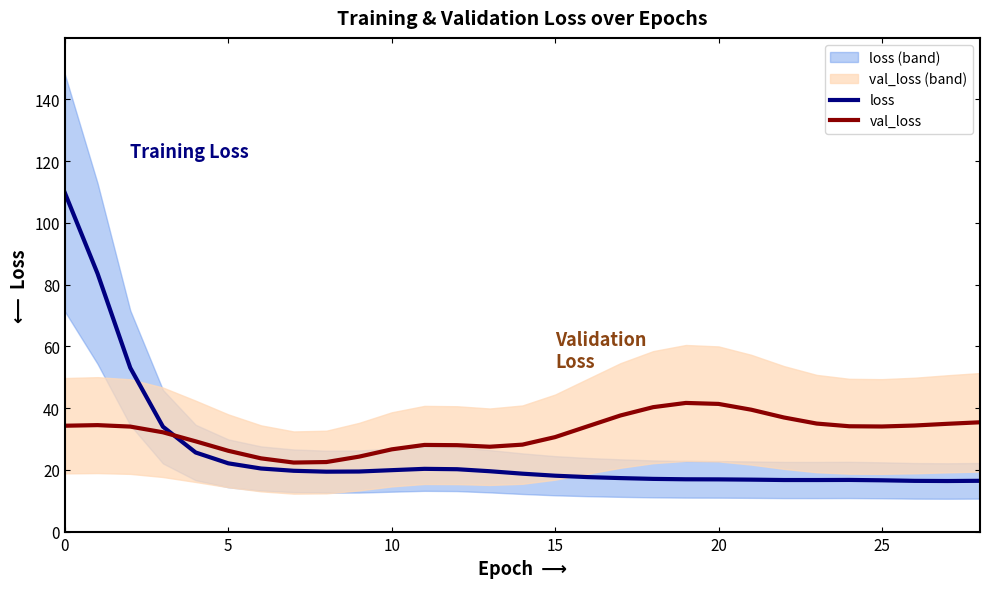

Where is the first local minimum for loss?

8